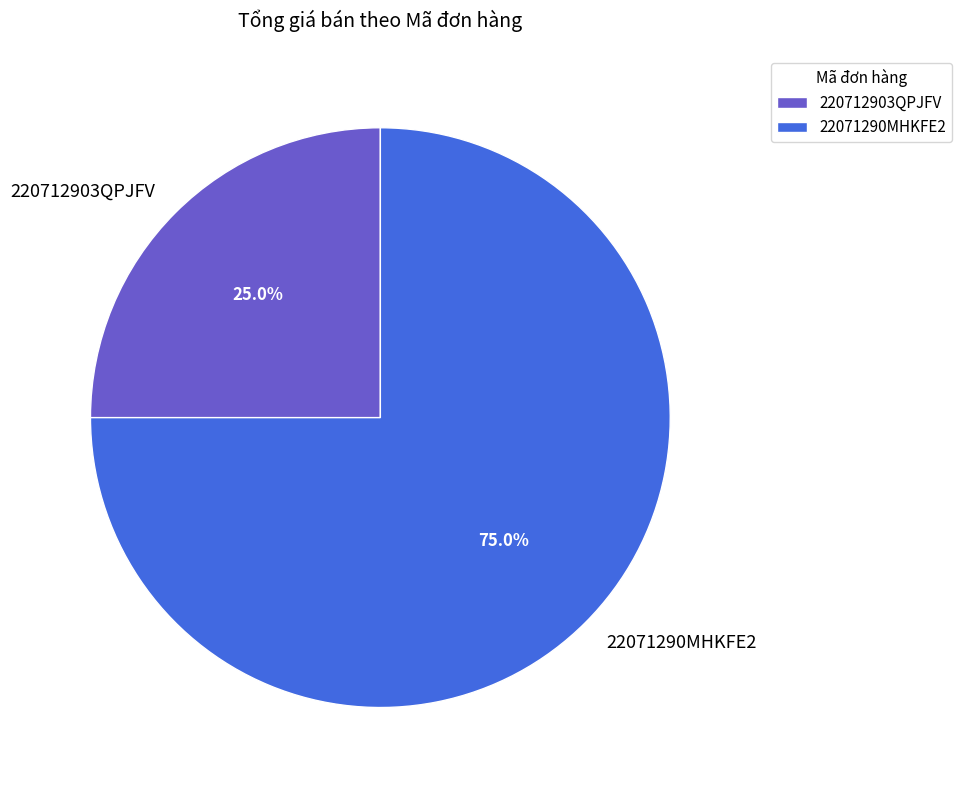

How many slices are in this pie chart?

2